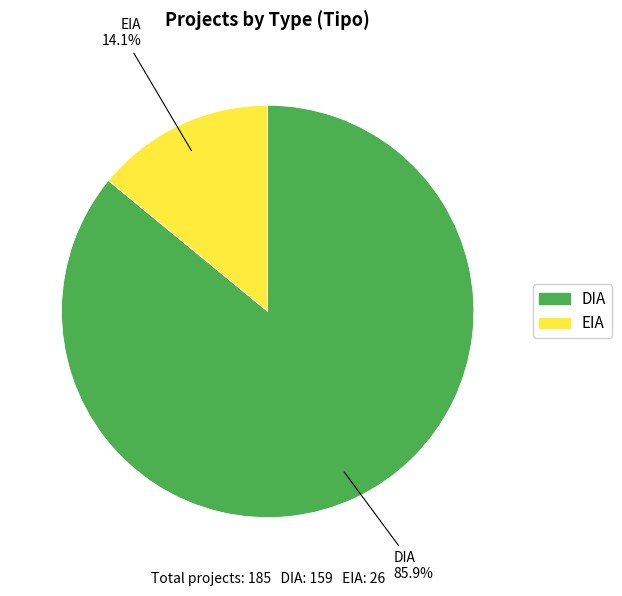

To the nearest percent, what is the average slice percentage?

50%